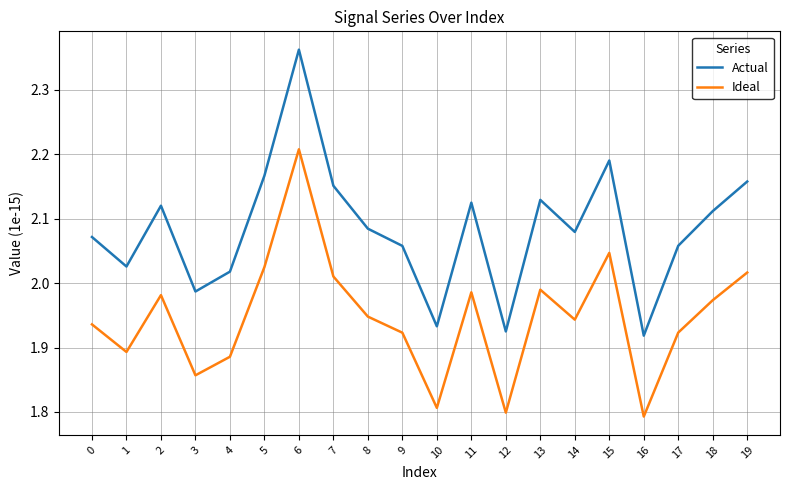

Count the number of data series in this chart.

2